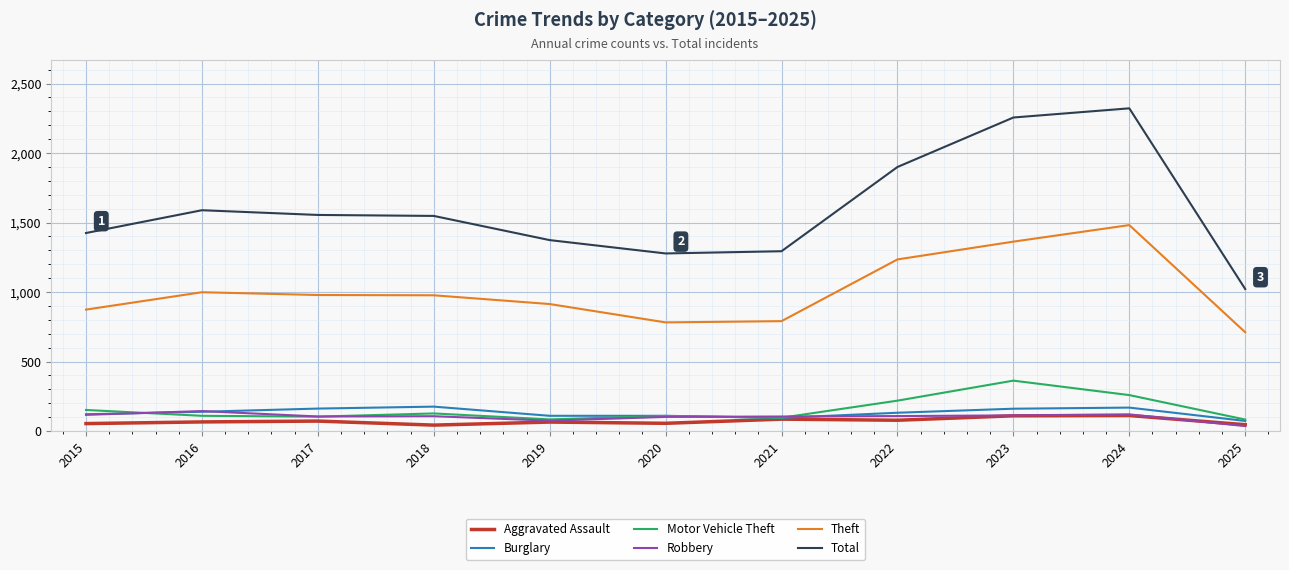

The value of Aggravated Assault at 2020 is 56. True or false?

True